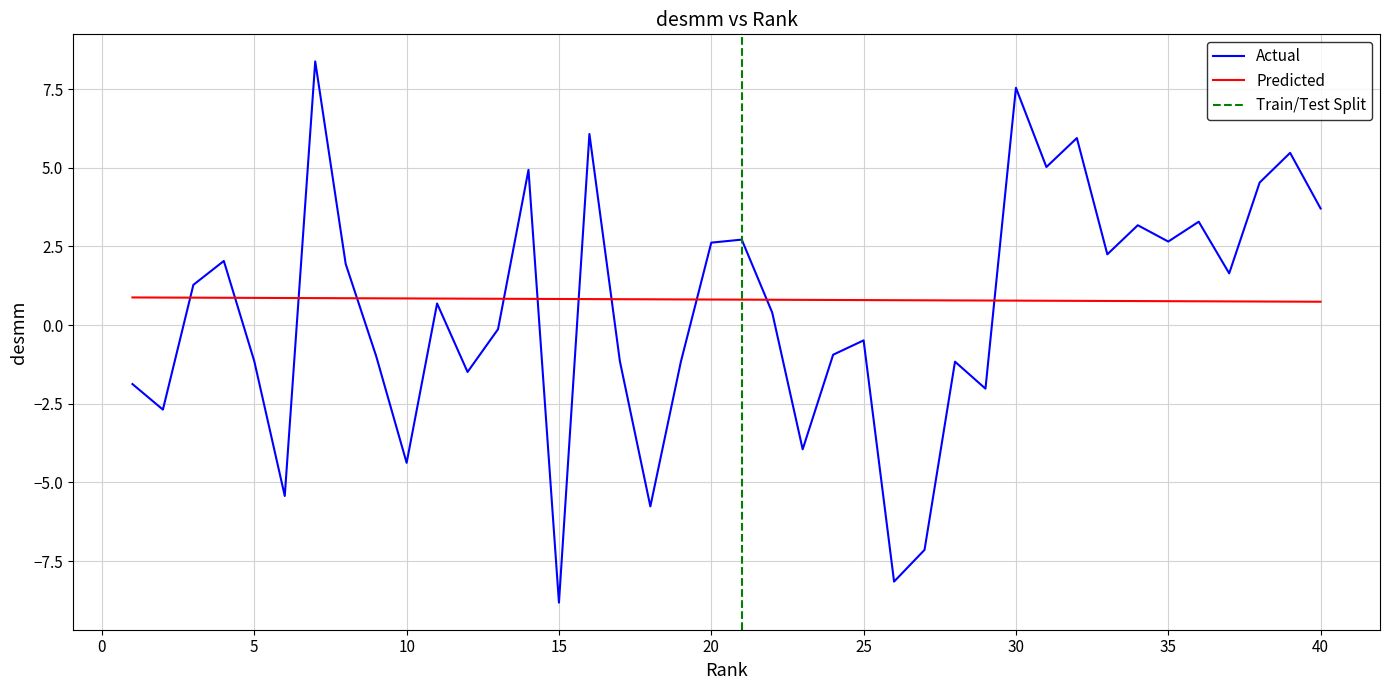

The value of Actual at 15 is -8.8. True or false?

True